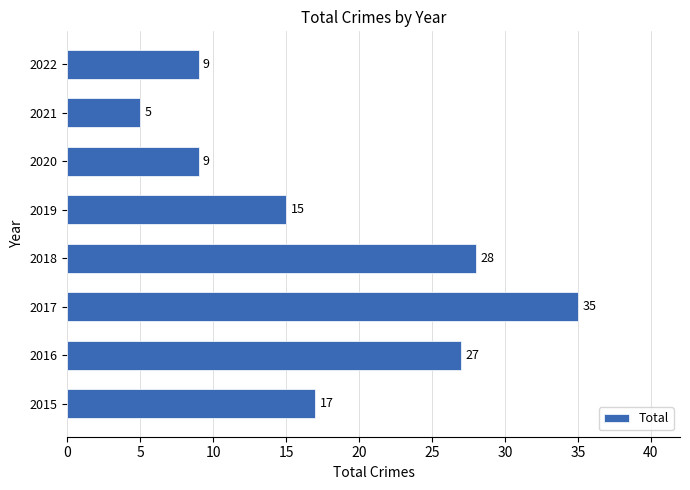

What is the change in value from 2016 to 2021?

-22